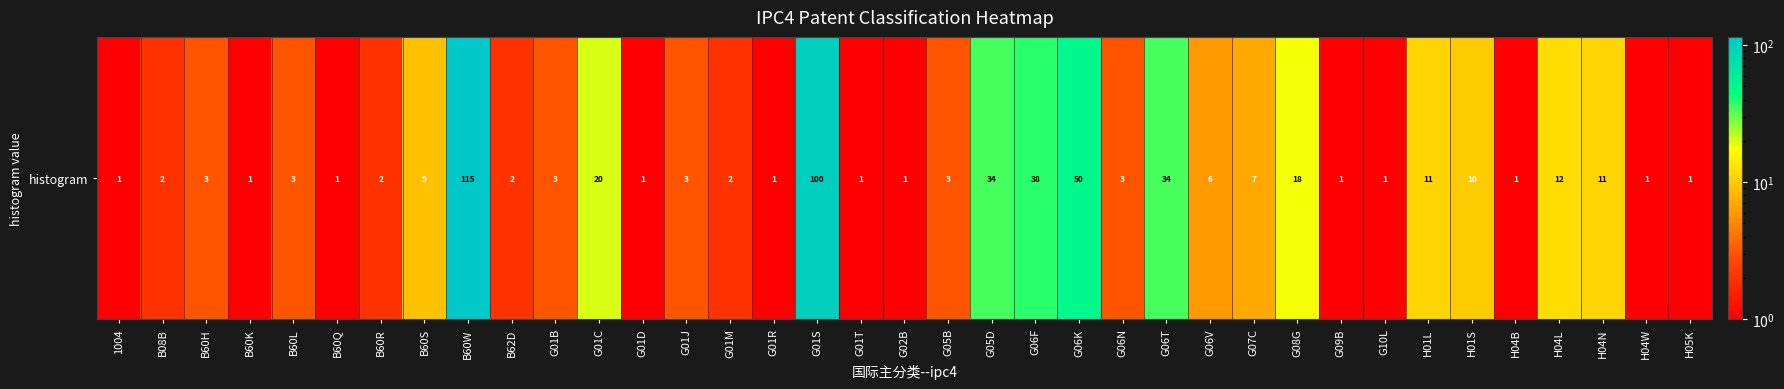

The chart shows a value of 13 at H01S. True or false?

False